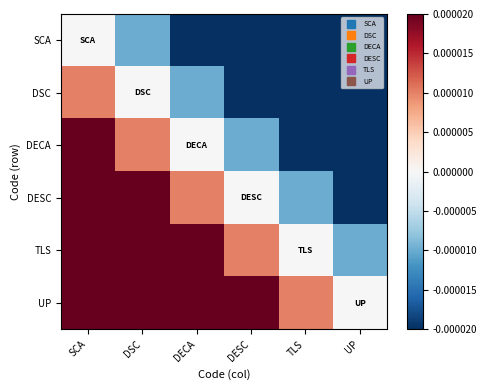

Which series has the largest range (max minus min)?

DSC